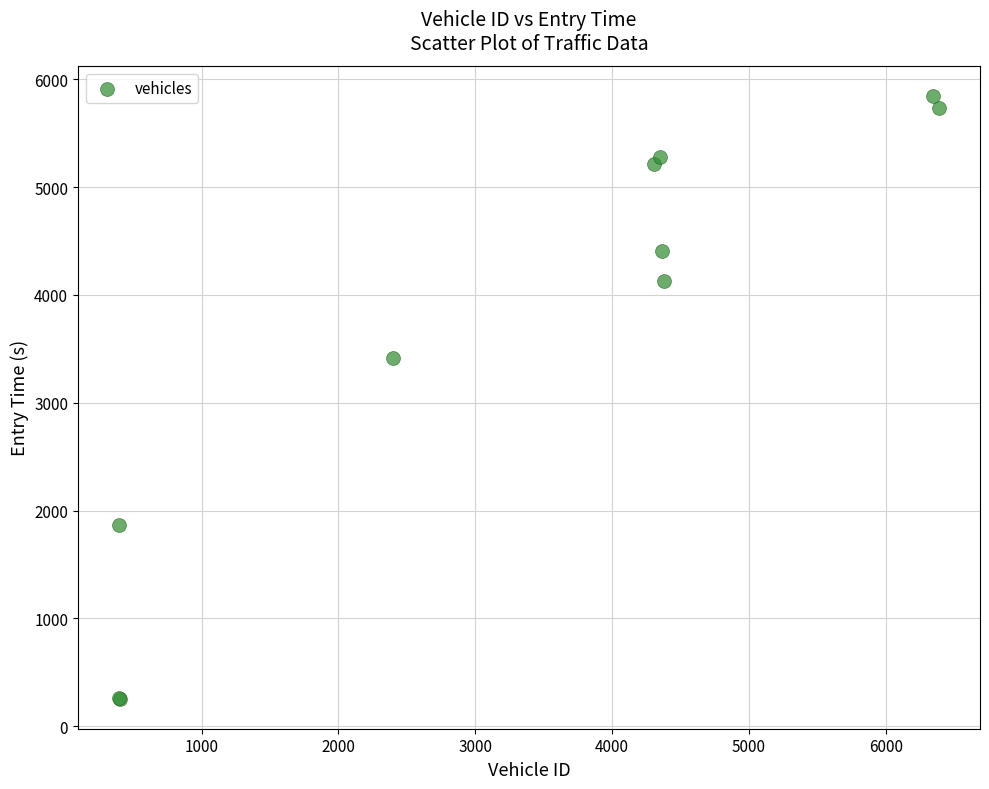

What Y value in the scatter plot is closest to 3051?

3415.3